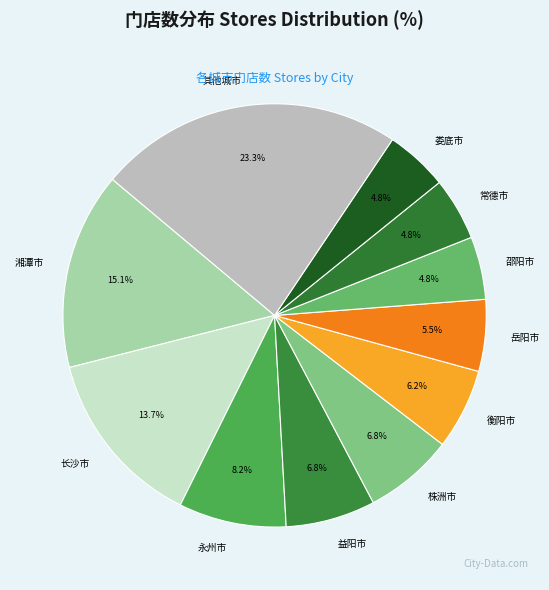

How many segments does this pie chart have?

11